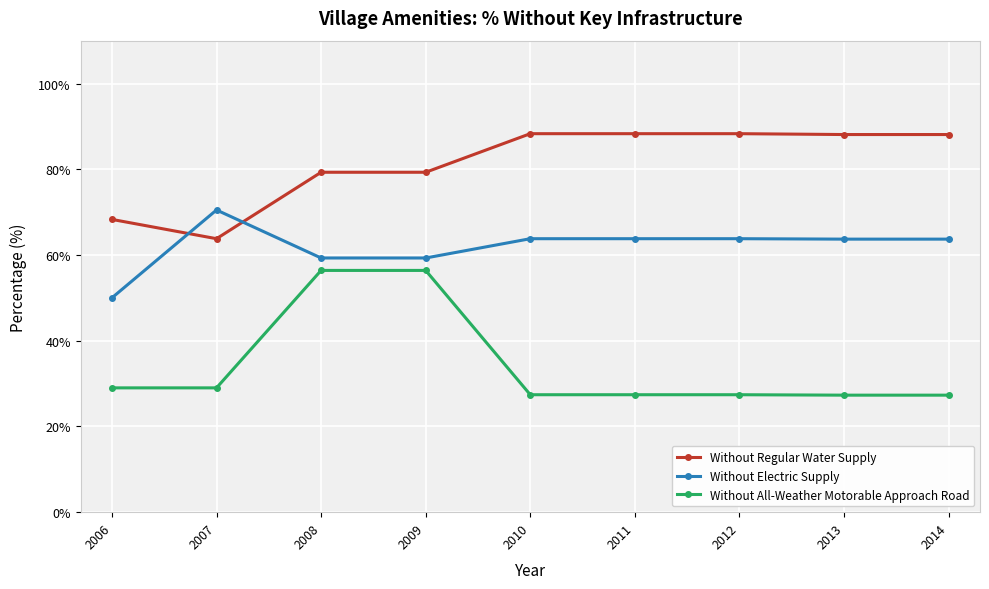

Which series has the largest total across all categories?

Without Regular Water Supply